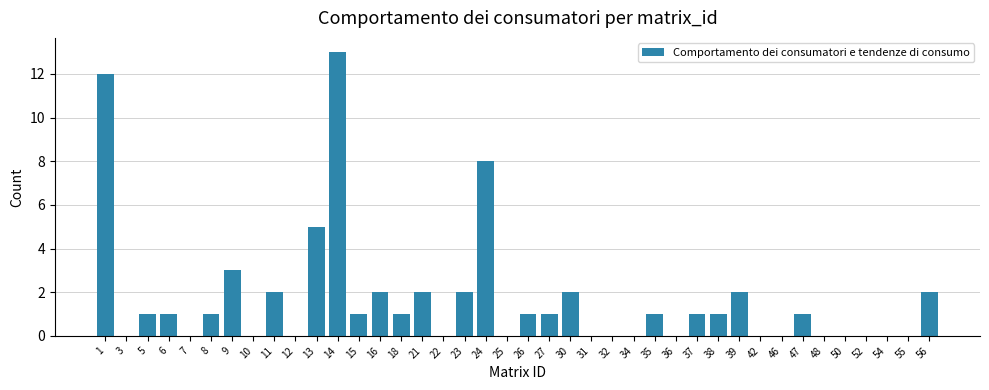

The chart shows a value of 0 at 31. True or false?

True